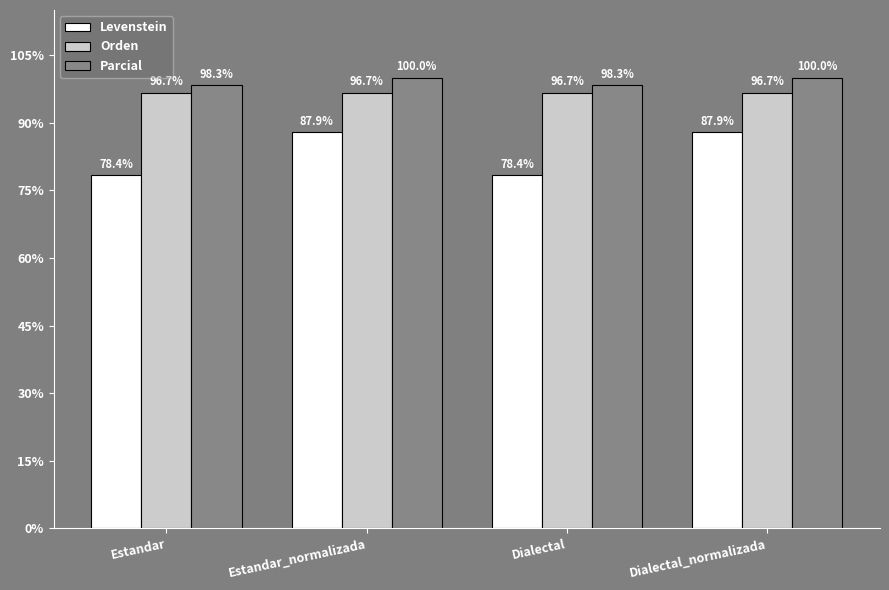

Reading right to left, list all the values displayed in this chart.

Levenstein: 87.9	78.4	87.9	78.4
Orden: 96.7	96.7	96.7	96.7
Parcial: 100.0	98.3	100.0	98.3